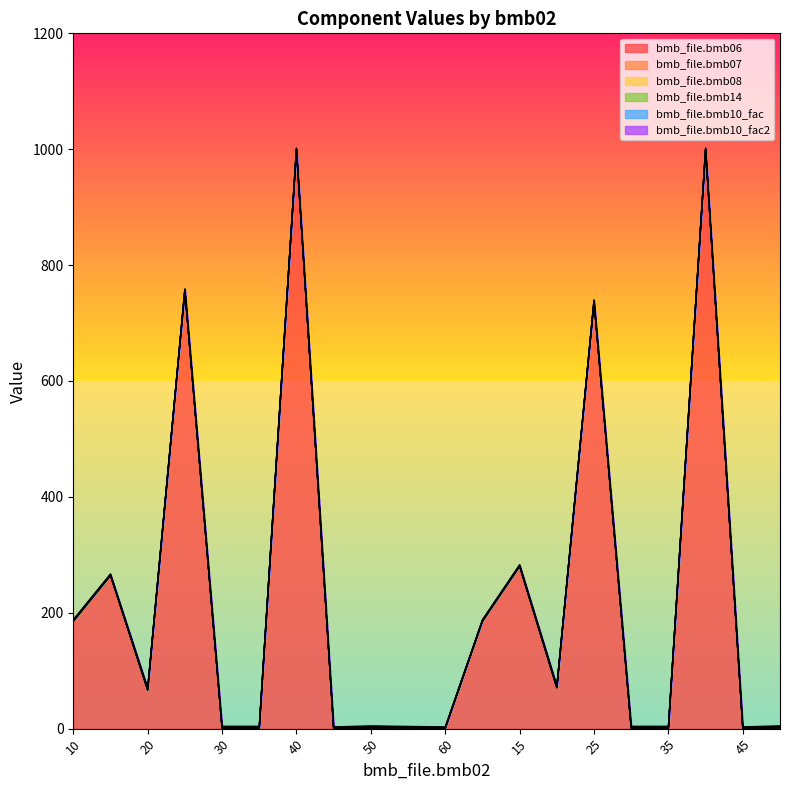

Does the chart display data point markers on the line(s)?

No